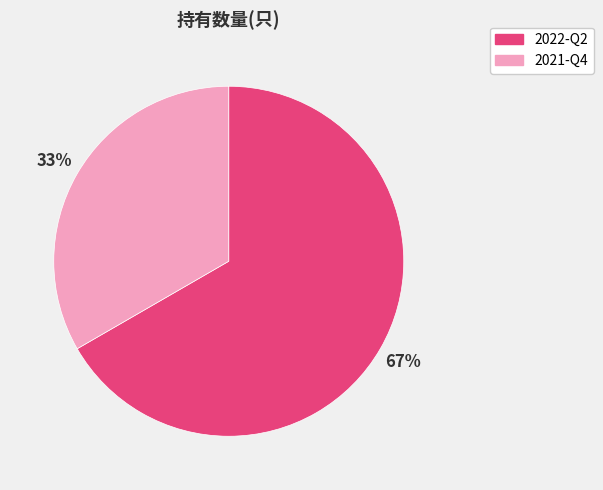

What percentage is the 2022-Q2 slice, to the nearest percent?

67%